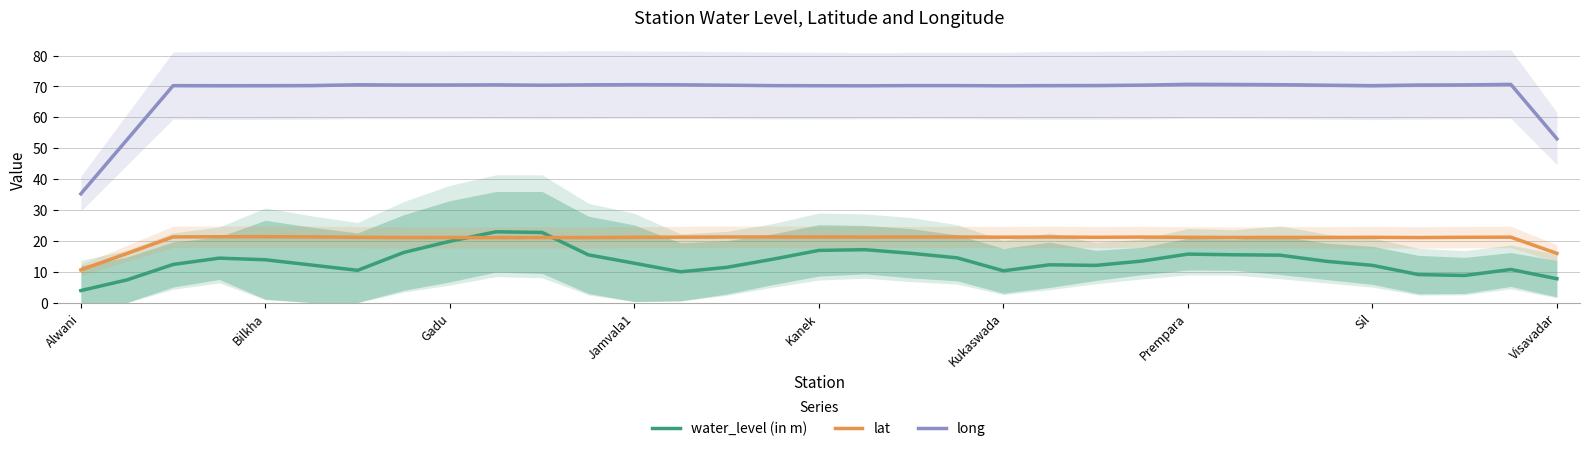

True or false: long and water_level (in m) cross at least once.

False